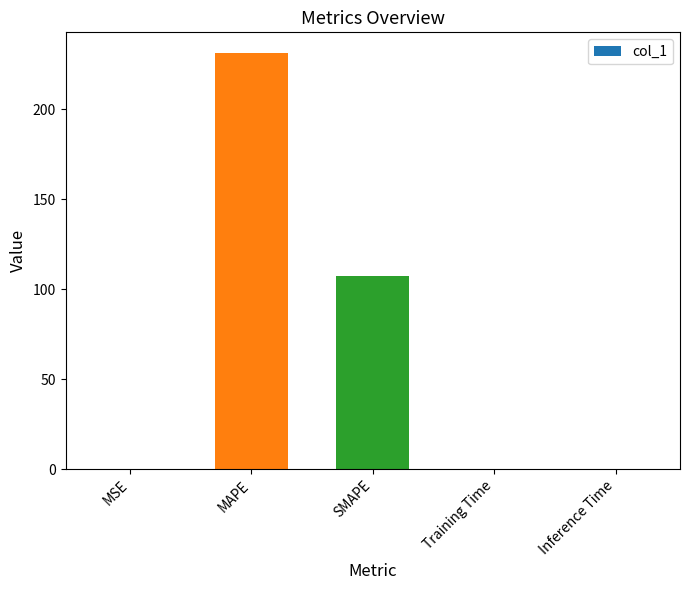

What is the change in value from MSE to SMAPE?

+106.9